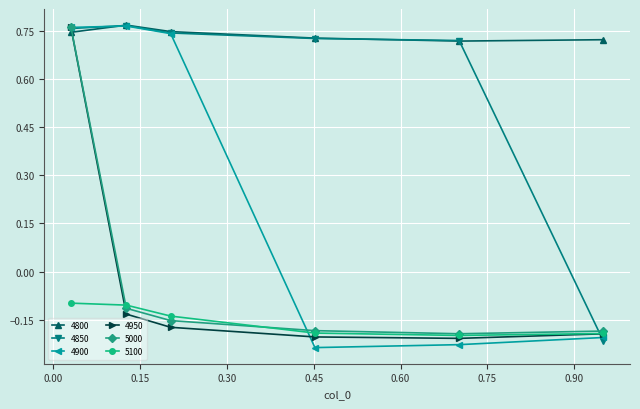

True or false: 4900 has more than 1 points higher than both neighbors.

False